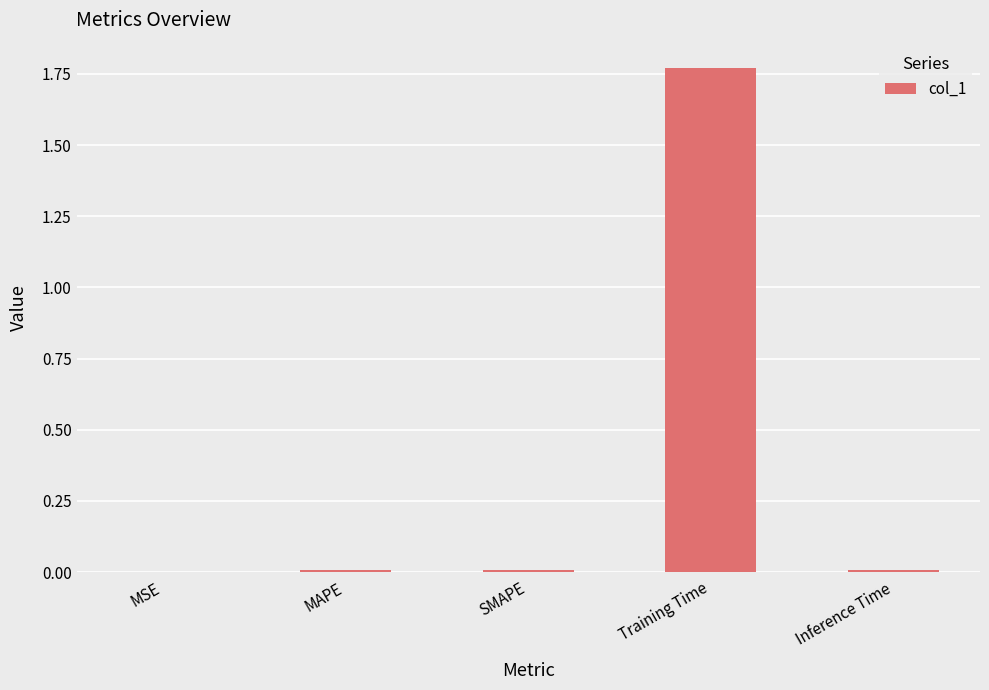

How many distinct data groups are displayed?

1